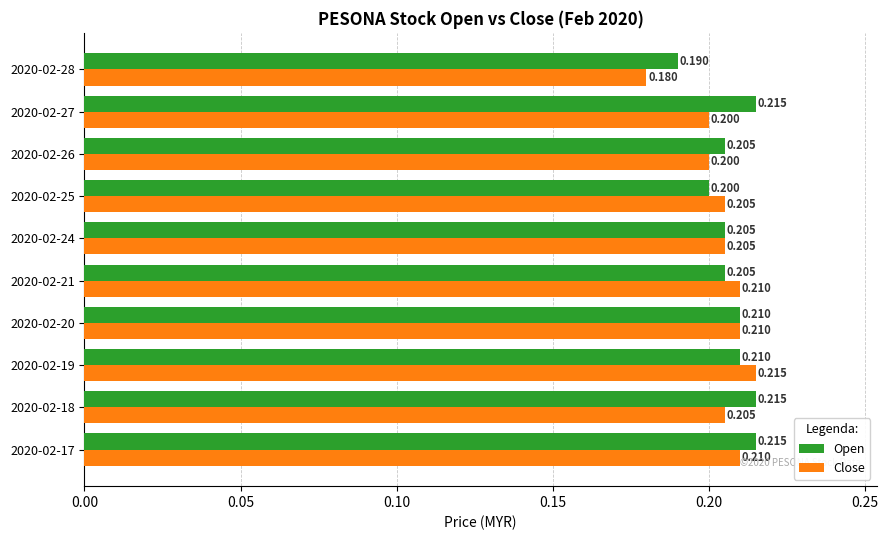

List the series in order of their overall mean, lowest first.

Close, Open